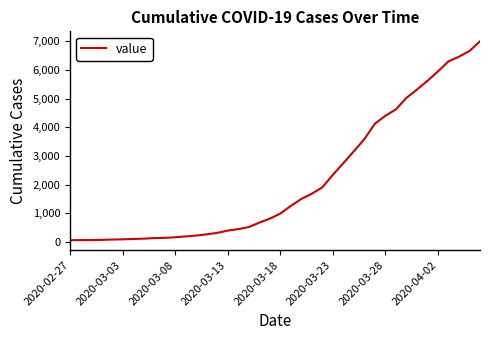

What is the maximum value shown in the chart?

7004